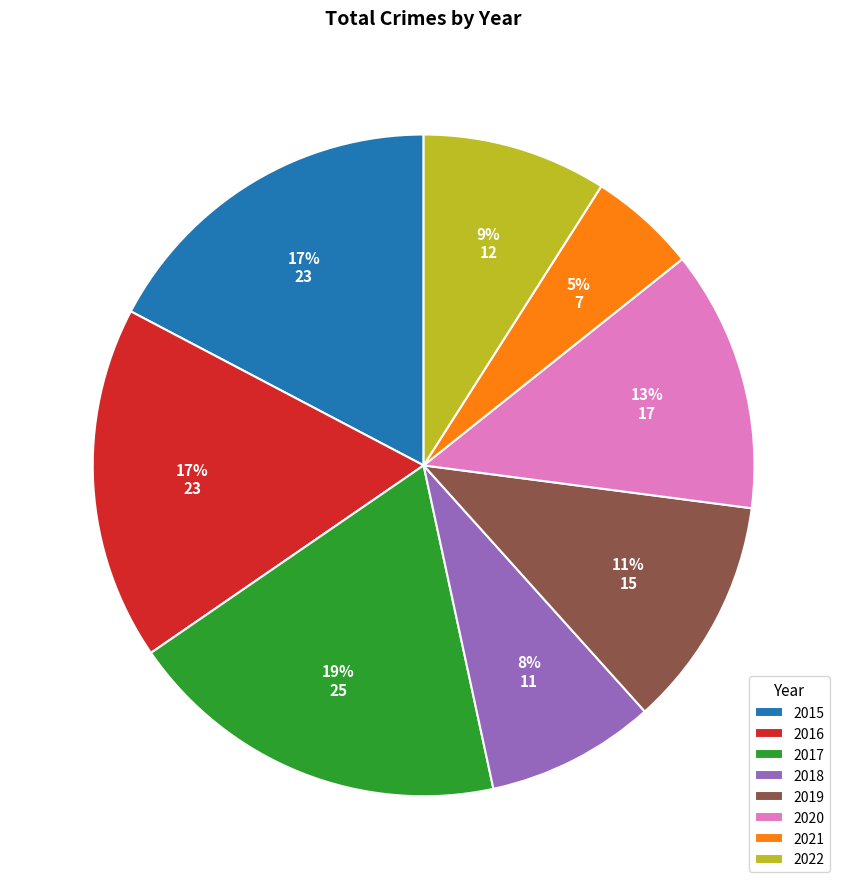

Is 2017 the majority of the pie?

No